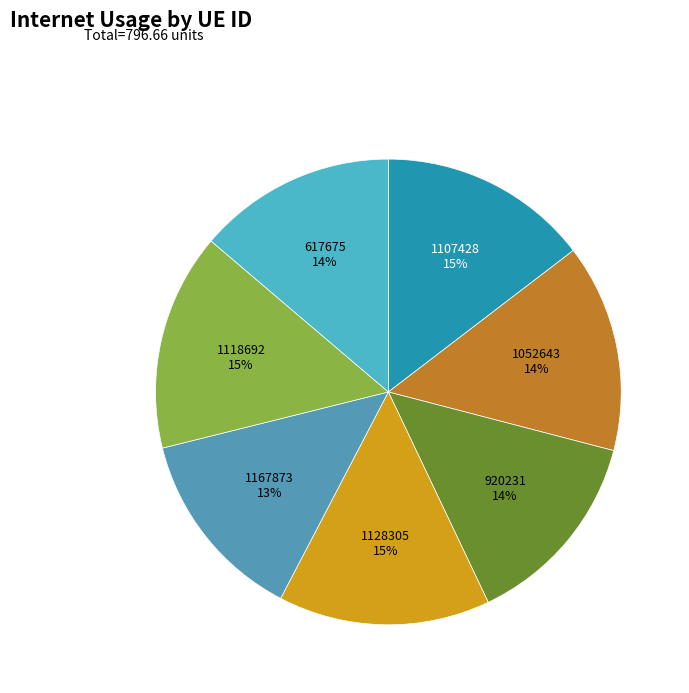

Is there a majority slice in this chart?

No